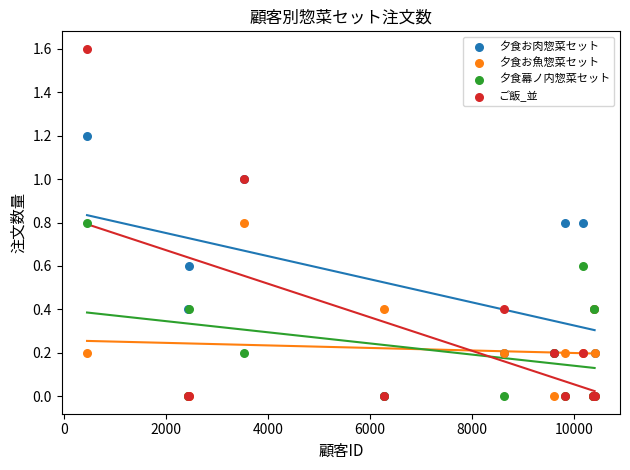

Which series has the widest spread of Y values?

ご飯_並